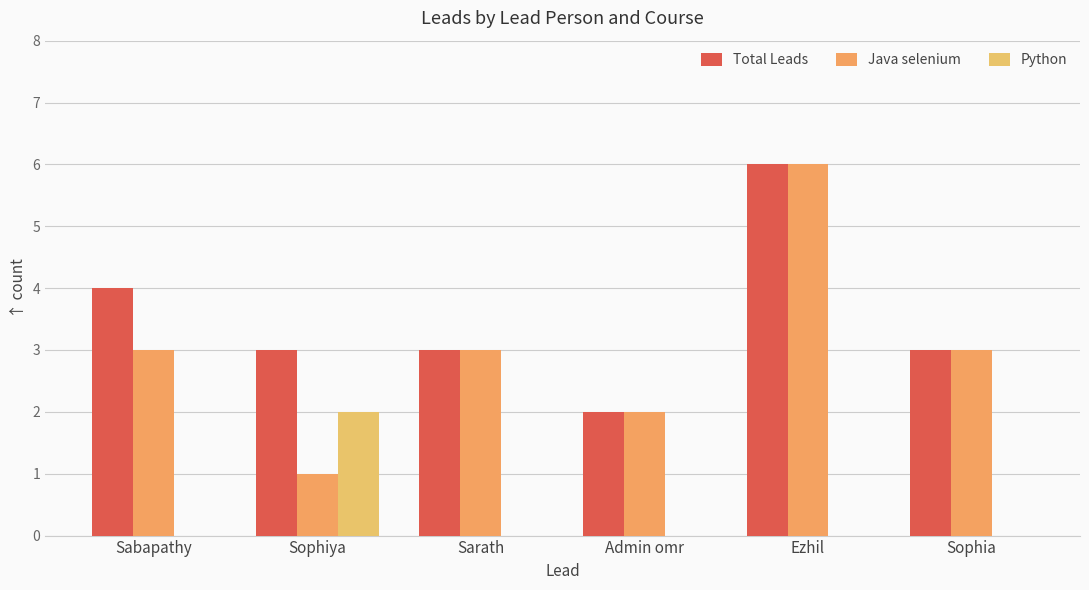

What is the label of the 3rd bar from the left?

Sarath